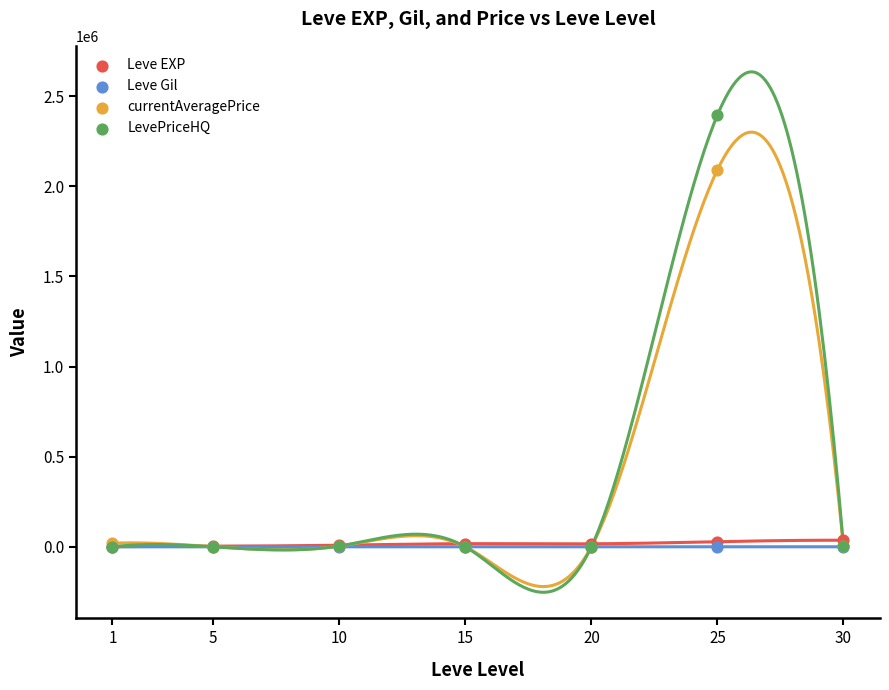

Across all series, what Y value is closest to 1197379?

2090977.7